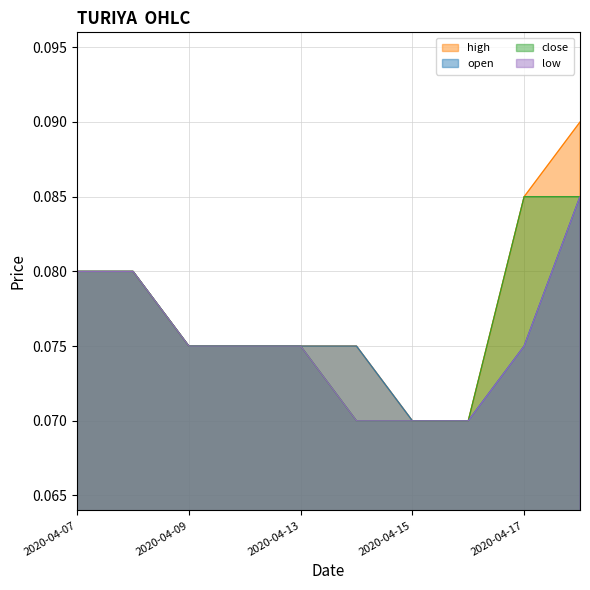

What are all the series names shown in the legend?

high, open, close, low